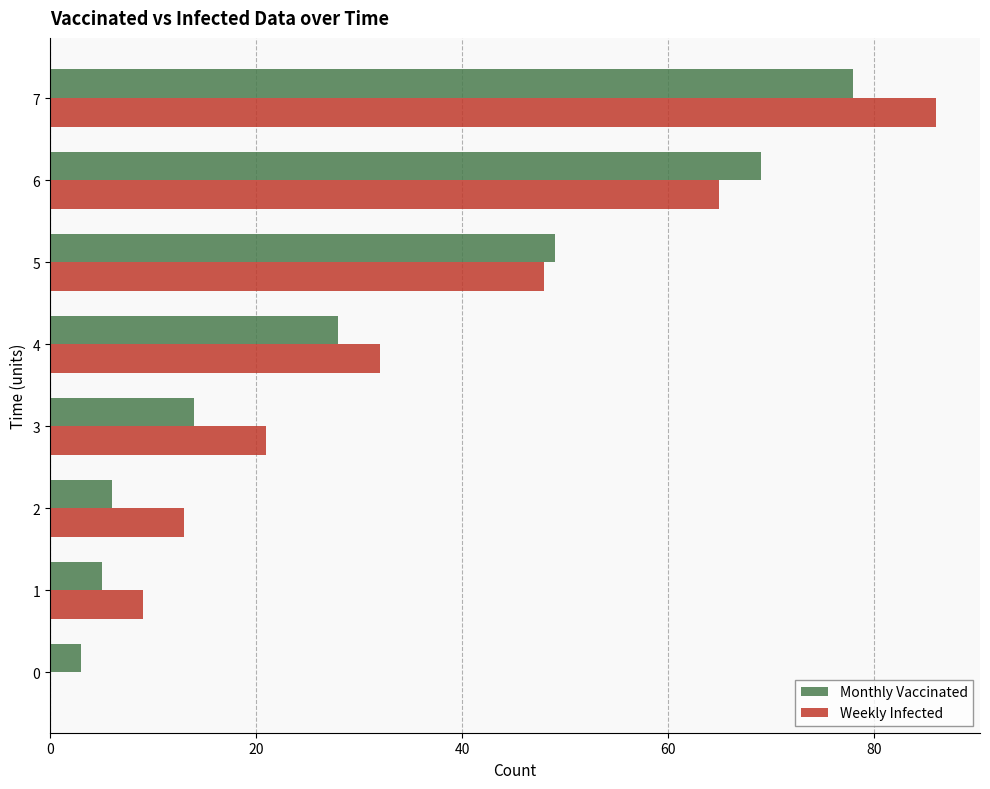

Where is Monthly Vaccinated nearest to the value 40?

5